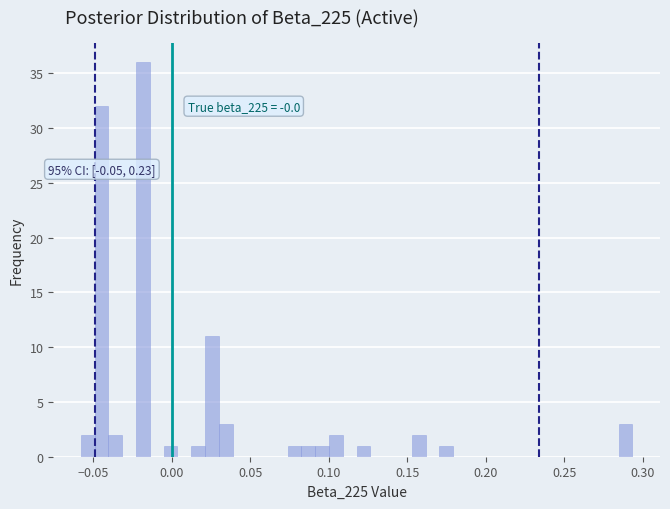

Around what value on the x-axis is the tallest bar? Give the approximate position of its centre, as read against the axis.

-0.020